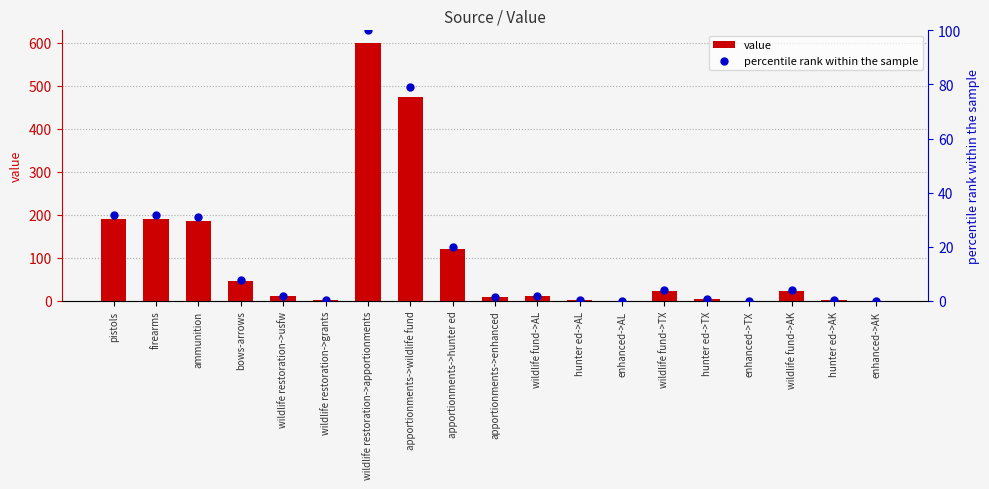

Which series has the largest total across all categories?

value